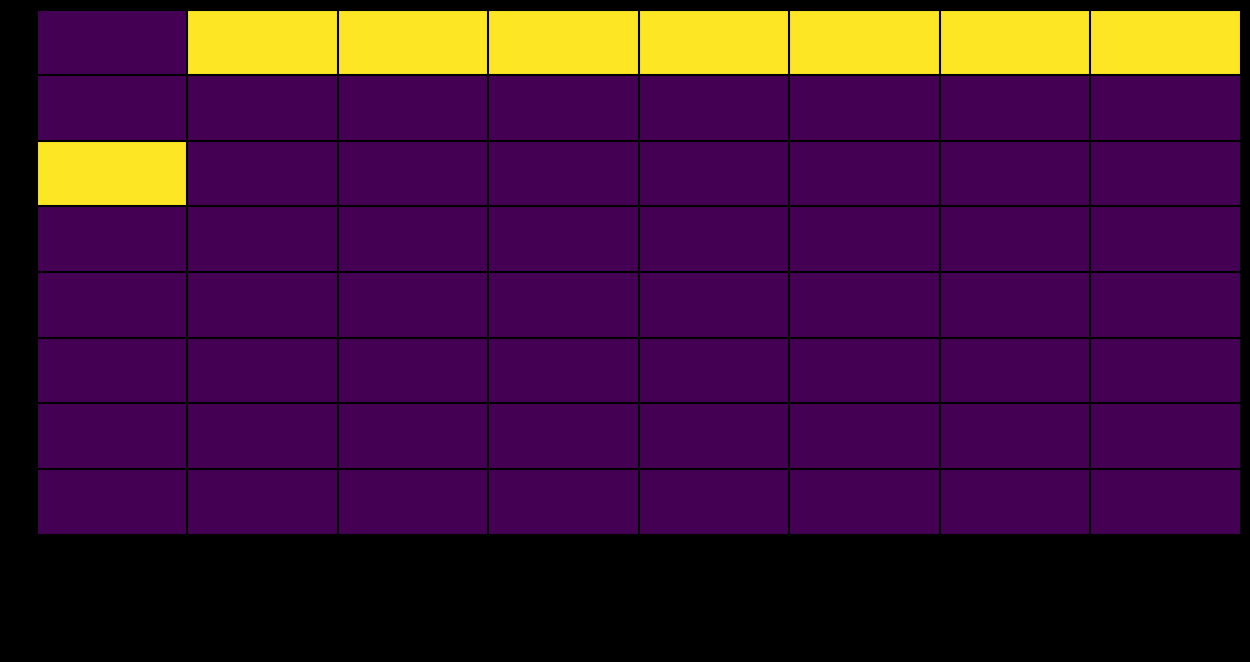

At which category is the sum across all series the highest?

eth_value